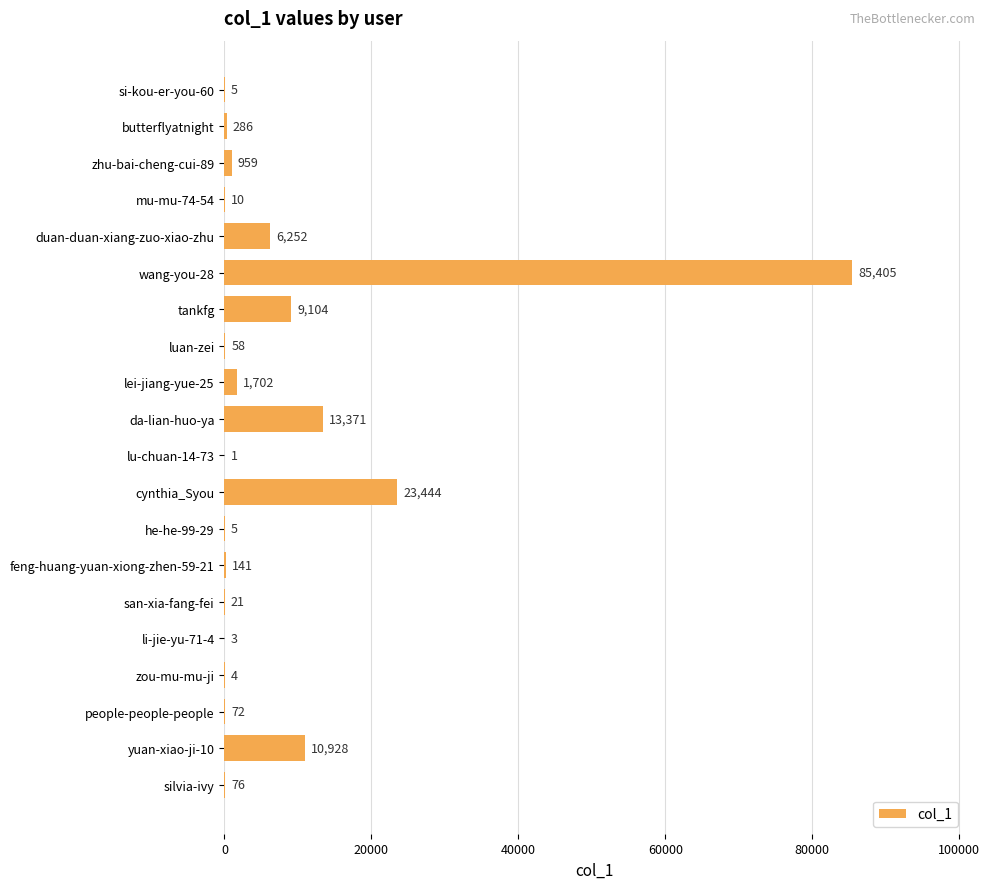

Read the value at tankfg.

9104